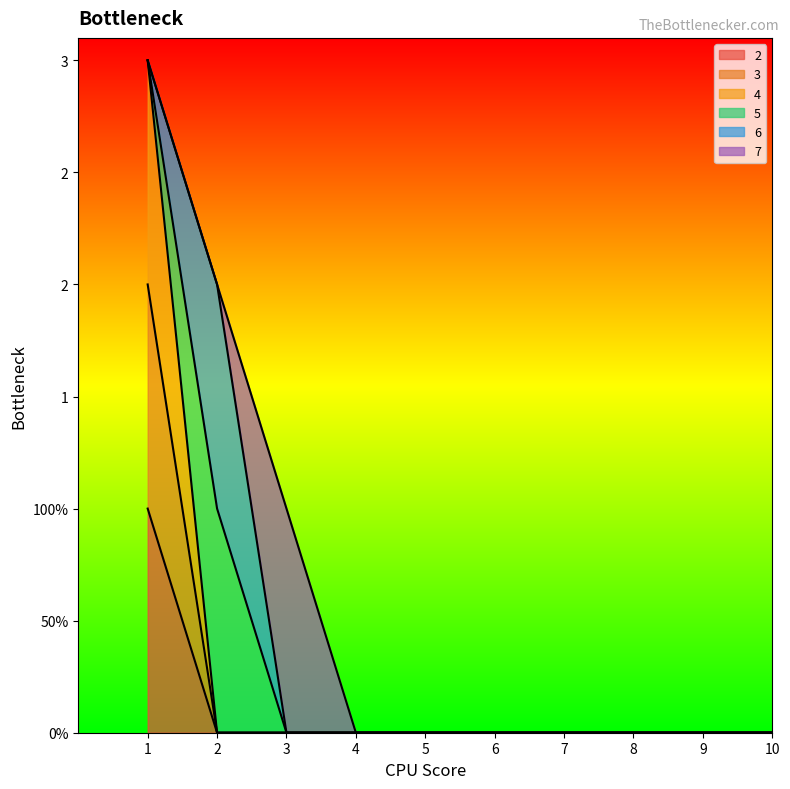

Which series has the largest range (max minus min)?

4